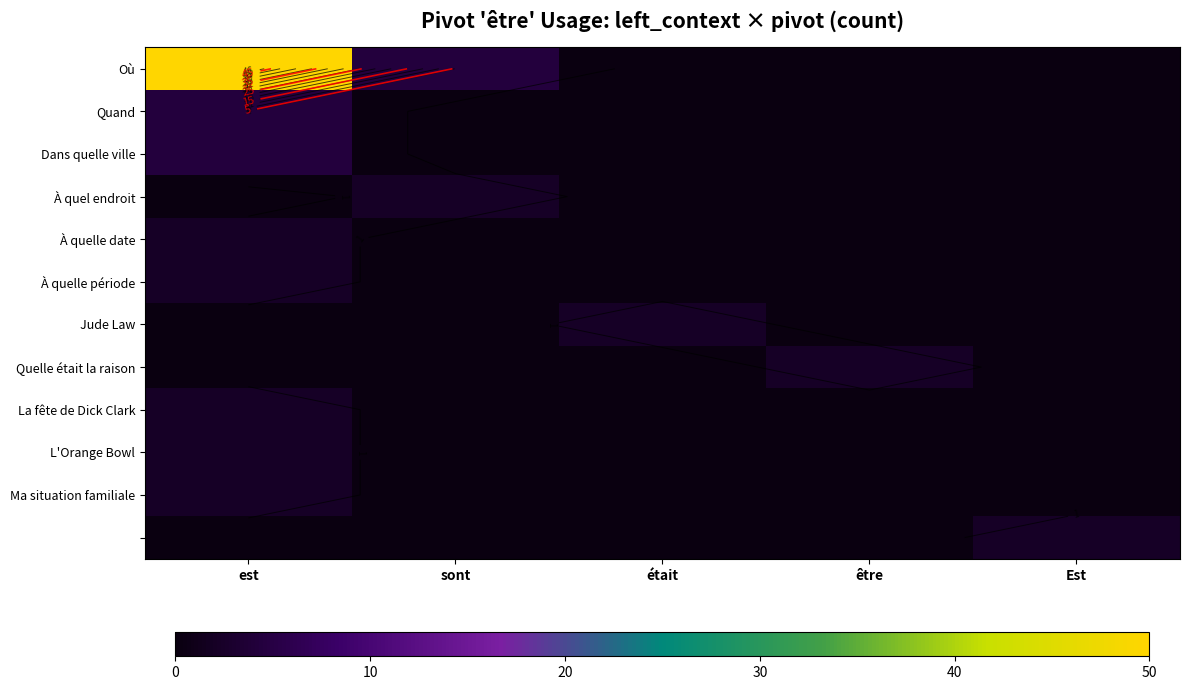

Which series changed the most between était and Est?

Jude Law